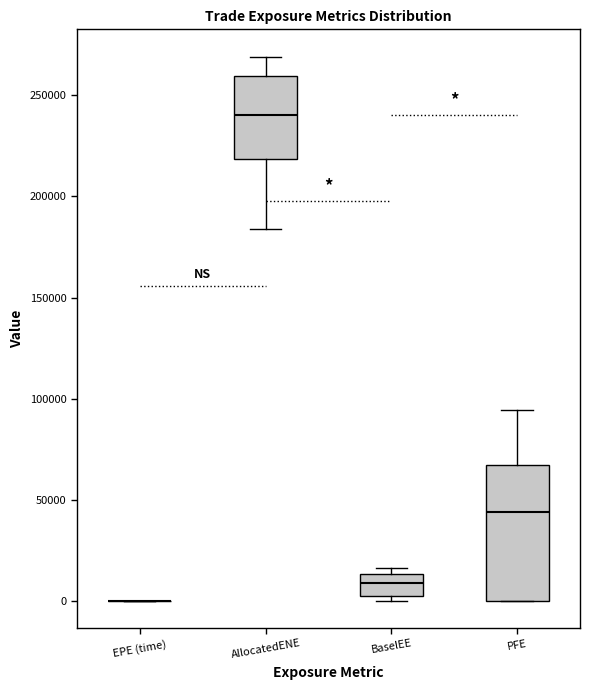

Where is the upper edge of the box for PFE on the y-axis? The values are not printed on the chart, so give them approximately, as read against the axis.

65000